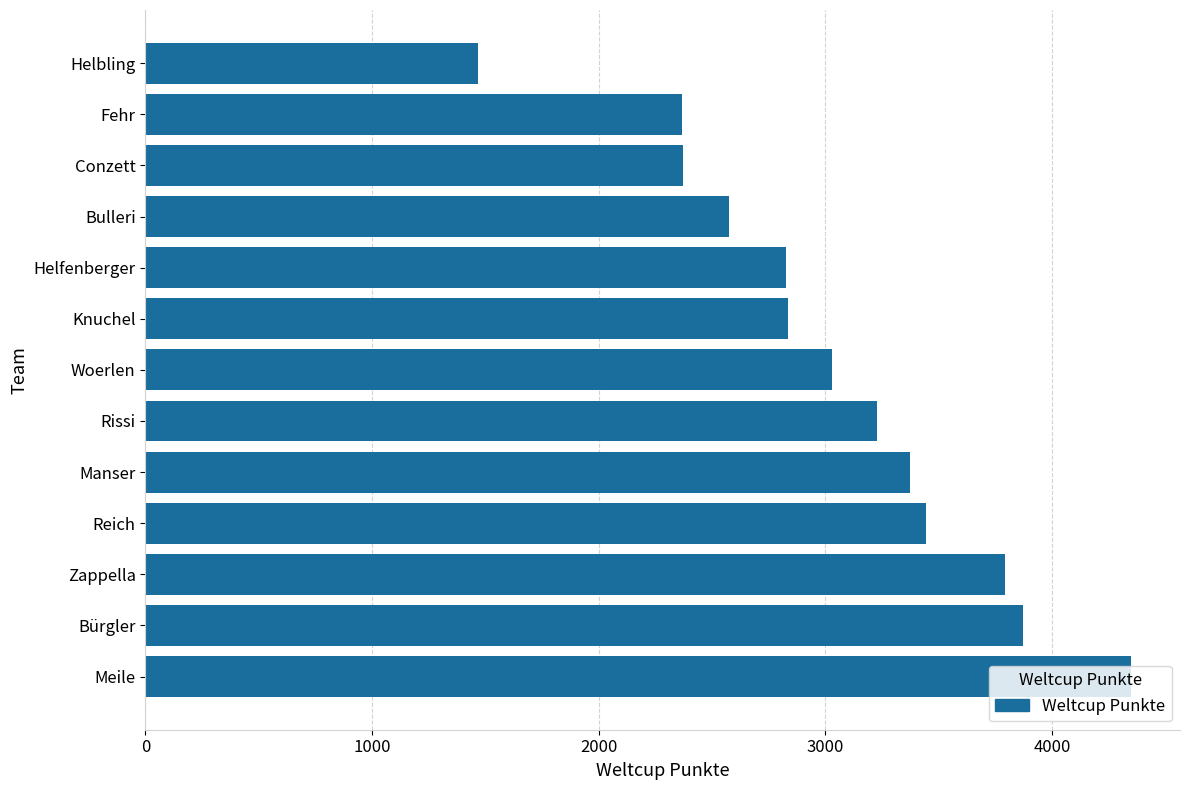

Between Woerlen and Zappella, which is larger?

Zappella